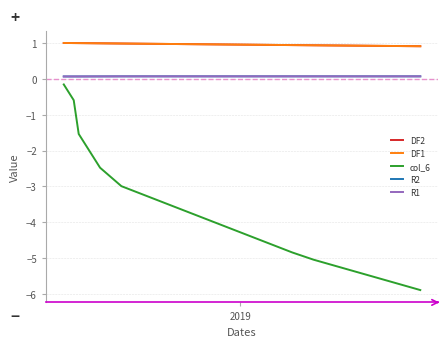

Which series has the largest range (max minus min)?

col_6